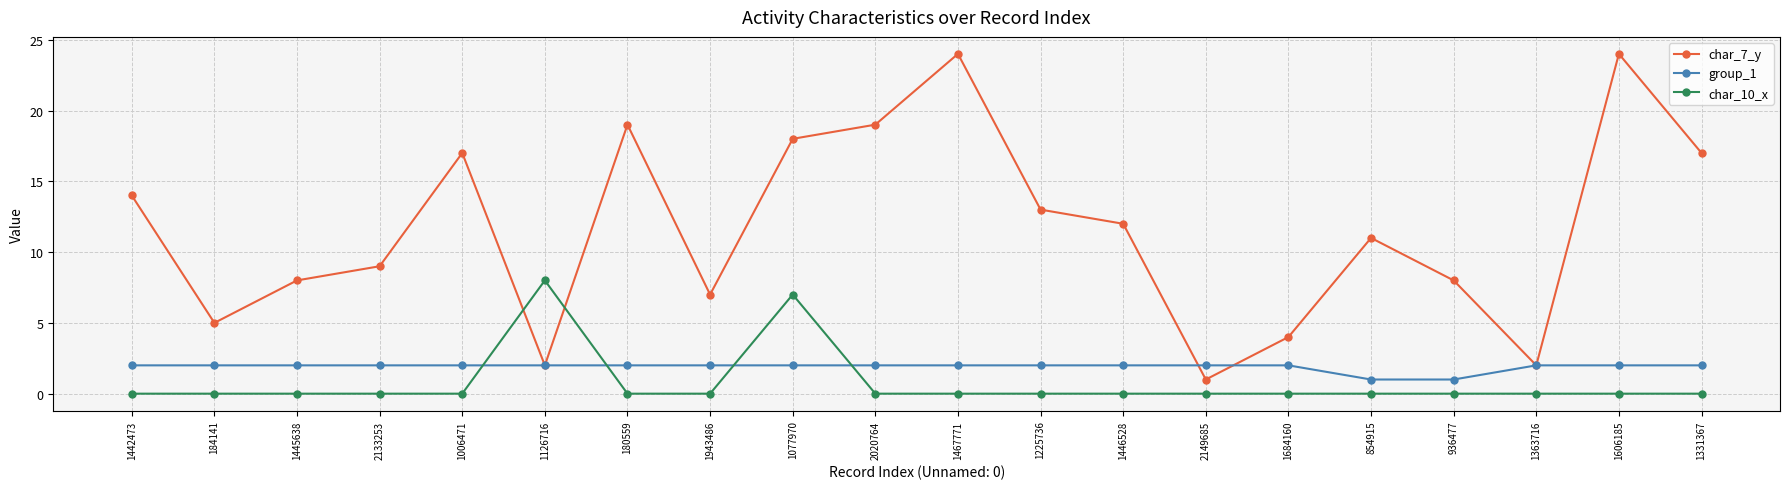

The value of char_7_y at 1445638 is 14. True or false?

False